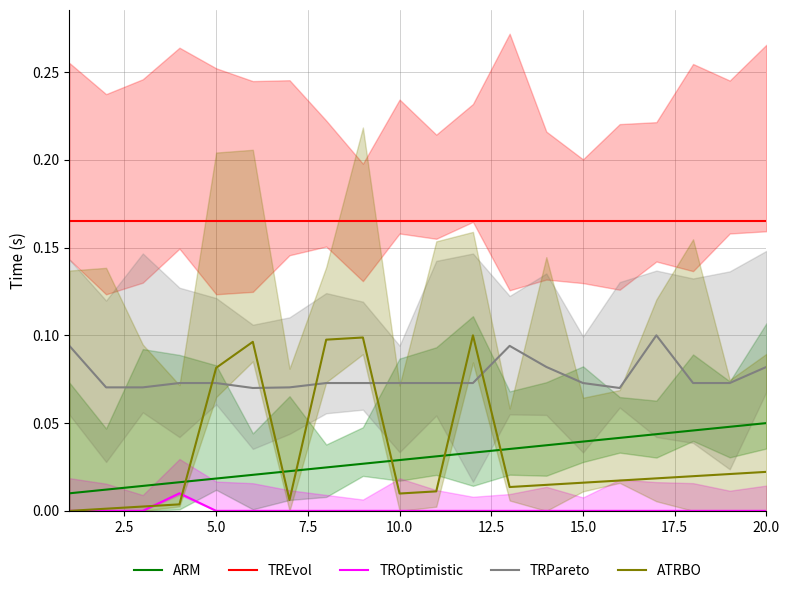

What is the maximum value shown in the chart?

0.2